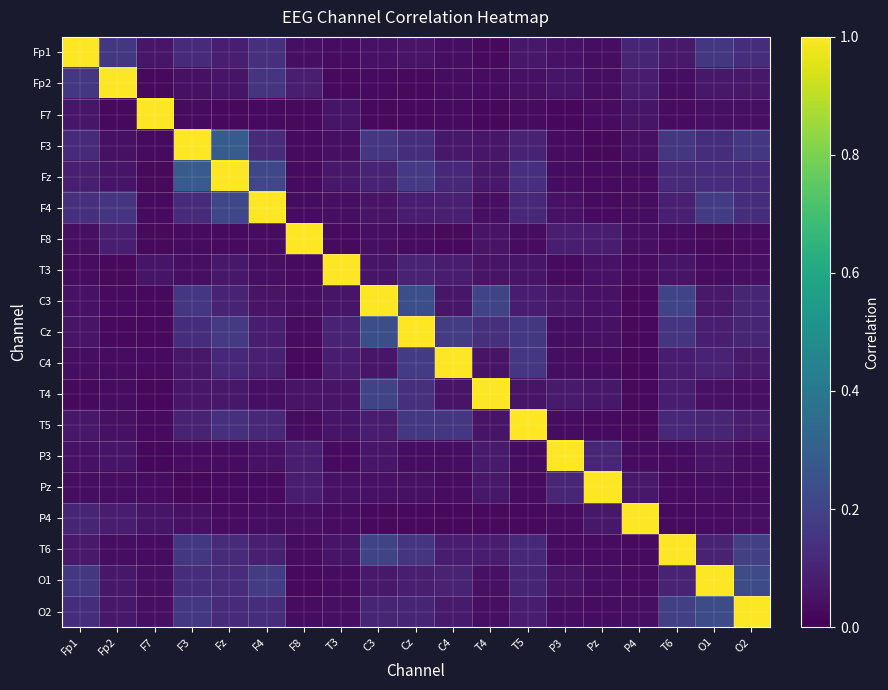

Reading left to right, extract all data points from this chart.

Fp1: Fp1=1.0	Fp2=0.2	F7=0.1	F3=0.1	Fz=0.1	F4=0.1	F8=0.0	T3=0.0	C3=0.1	Cz=0.1	C4=0.0	T4=0.0	T5=0.1	P3=0.0	Pz=0.0	P4=0.1	T6=0.1	O1=0.2	O2=0.1
Fp2: Fp1=0.2	Fp2=1.0	F7=0.0	F3=0.0	Fz=0.1	F4=0.2	F8=0.1	T3=0.0	C3=0.0	Cz=0.0	C4=0.0	T4=0.0	T5=0.0	P3=0.1	Pz=0.0	P4=0.1	T6=0.0	O1=0.1	O2=0.1
F7: Fp1=0.1	Fp2=0.0	F7=1.0	F3=0.0	Fz=0.0	F4=0.0	F8=0.0	T3=0.1	C3=0.0	Cz=0.0	C4=0.0	T4=0.0	T5=0.0	P3=0.0	Pz=0.0	P4=0.1	T6=0.0	O1=0.0	O2=0.0
F3: Fp1=0.1	Fp2=0.0	F7=0.0	F3=1.0	Fz=0.3	F4=0.1	F8=0.0	T3=0.0	C3=0.2	Cz=0.1	C4=0.1	T4=0.1	T5=0.1	P3=0.0	Pz=0.0	P4=0.0	T6=0.2	O1=0.1	O2=0.2
Fz: Fp1=0.1	Fp2=0.1	F7=0.0	F3=0.3	Fz=1.0	F4=0.2	F8=0.0	T3=0.1	C3=0.1	Cz=0.2	C4=0.1	T4=0.1	T5=0.1	P3=0.0	Pz=0.0	P4=0.0	T6=0.1	O1=0.1	O2=0.1
F4: Fp1=0.1	Fp2=0.2	F7=0.0	F3=0.1	Fz=0.2	F4=1.0	F8=0.0	T3=0.0	C3=0.1	Cz=0.1	C4=0.1	T4=0.0	T5=0.1	P3=0.0	Pz=0.0	P4=0.0	T6=0.1	O1=0.2	O2=0.1
F8: Fp1=0.0	Fp2=0.1	F7=0.0	F3=0.0	Fz=0.0	F4=0.0	F8=1.0	T3=0.0	C3=0.0	Cz=0.0	C4=0.0	T4=0.1	T5=0.0	P3=0.1	Pz=0.1	P4=0.0	T6=0.0	O1=0.0	O2=0.0
T3: Fp1=0.0	Fp2=0.0	F7=0.1	F3=0.0	Fz=0.1	F4=0.0	F8=0.0	T3=1.0	C3=0.1	Cz=0.1	C4=0.1	T4=0.1	T5=0.1	P3=0.0	Pz=0.0	P4=0.0	T6=0.1	O1=0.0	O2=0.0
C3: Fp1=0.1	Fp2=0.0	F7=0.0	F3=0.2	Fz=0.1	F4=0.1	F8=0.0	T3=0.1	C3=1.0	Cz=0.2	C4=0.1	T4=0.2	T5=0.1	P3=0.1	Pz=0.0	P4=0.0	T6=0.2	O1=0.1	O2=0.1
Cz: Fp1=0.1	Fp2=0.0	F7=0.0	F3=0.1	Fz=0.2	F4=0.1	F8=0.0	T3=0.1	C3=0.2	Cz=1.0	C4=0.2	T4=0.1	T5=0.2	P3=0.0	Pz=0.0	P4=0.0	T6=0.1	O1=0.1	O2=0.1
C4: Fp1=0.0	Fp2=0.0	F7=0.0	F3=0.1	Fz=0.1	F4=0.1	F8=0.0	T3=0.1	C3=0.1	Cz=0.2	C4=1.0	T4=0.1	T5=0.2	P3=0.0	Pz=0.0	P4=0.0	T6=0.1	O1=0.1	O2=0.1
T4: Fp1=0.0	Fp2=0.0	F7=0.0	F3=0.1	Fz=0.1	F4=0.0	F8=0.1	T3=0.1	C3=0.2	Cz=0.1	C4=0.1	T4=1.0	T5=0.1	P3=0.1	Pz=0.1	P4=0.0	T6=0.1	O1=0.0	O2=0.0
T5: Fp1=0.1	Fp2=0.0	F7=0.0	F3=0.1	Fz=0.1	F4=0.1	F8=0.0	T3=0.1	C3=0.1	Cz=0.2	C4=0.2	T4=0.1	T5=1.0	P3=0.0	Pz=0.0	P4=0.0	T6=0.1	O1=0.1	O2=0.1
P3: Fp1=0.0	Fp2=0.1	F7=0.0	F3=0.0	Fz=0.0	F4=0.0	F8=0.1	T3=0.0	C3=0.1	Cz=0.0	C4=0.0	T4=0.1	T5=0.0	P3=1.0	Pz=0.1	P4=0.0	T6=0.0	O1=0.1	O2=0.0
Pz: Fp1=0.0	Fp2=0.0	F7=0.0	F3=0.0	Fz=0.0	F4=0.0	F8=0.1	T3=0.0	C3=0.0	Cz=0.0	C4=0.0	T4=0.1	T5=0.0	P3=0.1	Pz=1.0	P4=0.1	T6=0.0	O1=0.0	O2=0.0
P4: Fp1=0.1	Fp2=0.1	F7=0.1	F3=0.0	Fz=0.0	F4=0.0	F8=0.0	T3=0.0	C3=0.0	Cz=0.0	C4=0.0	T4=0.0	T5=0.0	P3=0.0	Pz=0.1	P4=1.0	T6=0.0	O1=0.0	O2=0.0
T6: Fp1=0.1	Fp2=0.0	F7=0.0	F3=0.2	Fz=0.1	F4=0.1	F8=0.0	T3=0.1	C3=0.2	Cz=0.1	C4=0.1	T4=0.1	T5=0.1	P3=0.0	Pz=0.0	P4=0.0	T6=1.0	O1=0.1	O2=0.2
O1: Fp1=0.2	Fp2=0.1	F7=0.0	F3=0.1	Fz=0.1	F4=0.2	F8=0.0	T3=0.0	C3=0.1	Cz=0.1	C4=0.1	T4=0.0	T5=0.1	P3=0.1	Pz=0.0	P4=0.0	T6=0.1	O1=1.0	O2=0.2
O2: Fp1=0.1	Fp2=0.1	F7=0.0	F3=0.2	Fz=0.1	F4=0.1	F8=0.0	T3=0.0	C3=0.1	Cz=0.1	C4=0.1	T4=0.0	T5=0.1	P3=0.0	Pz=0.0	P4=0.0	T6=0.2	O1=0.2	O2=1.0